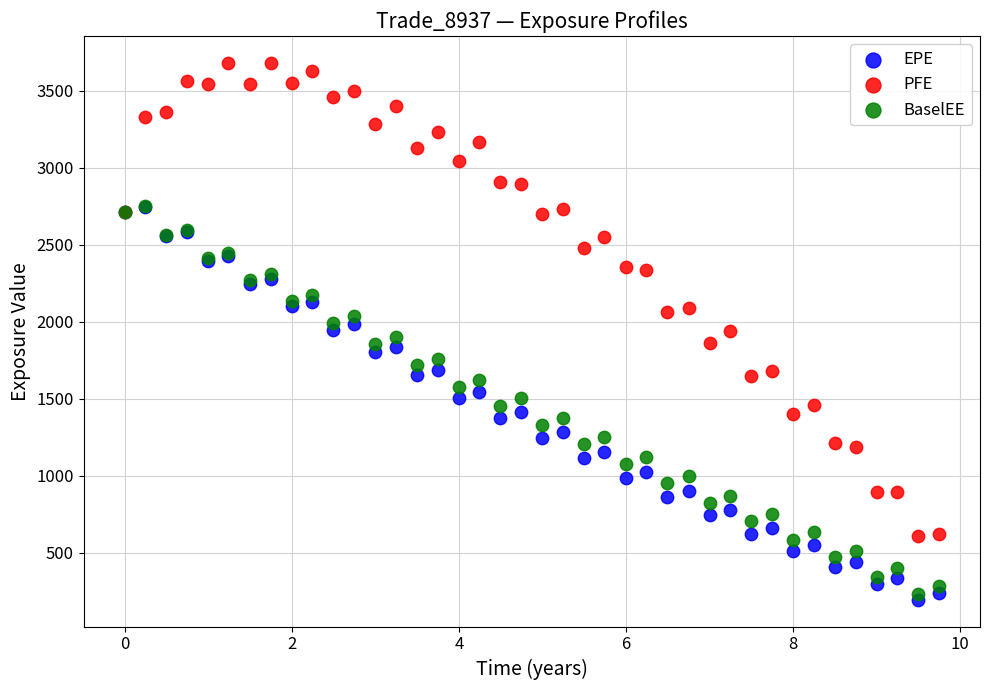

Which series reaches the minimum Y coordinate?

EPE